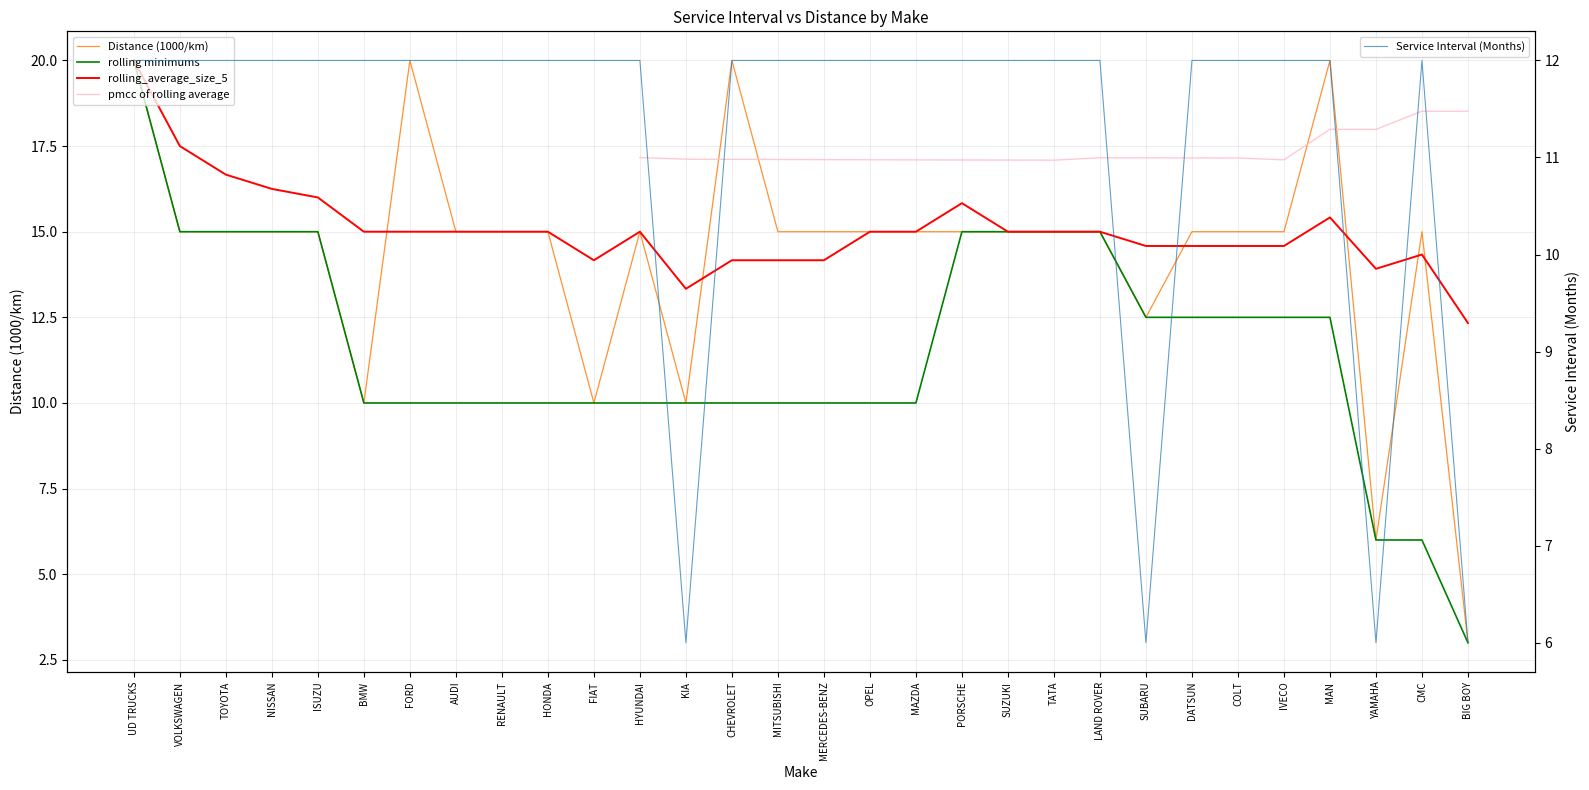

The value of Service Interval (Months) at COLT is 12.0. True or false?

True